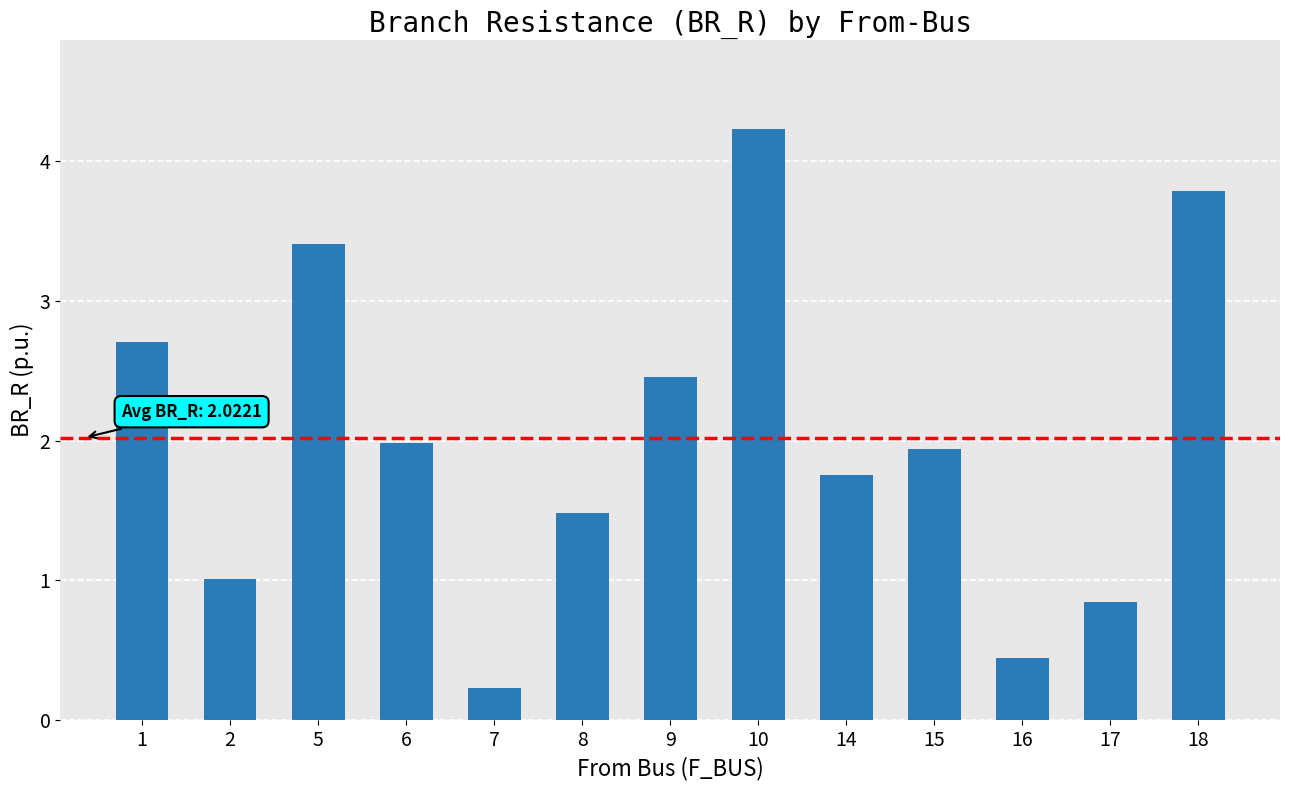

Where does the data first go above 1?

1